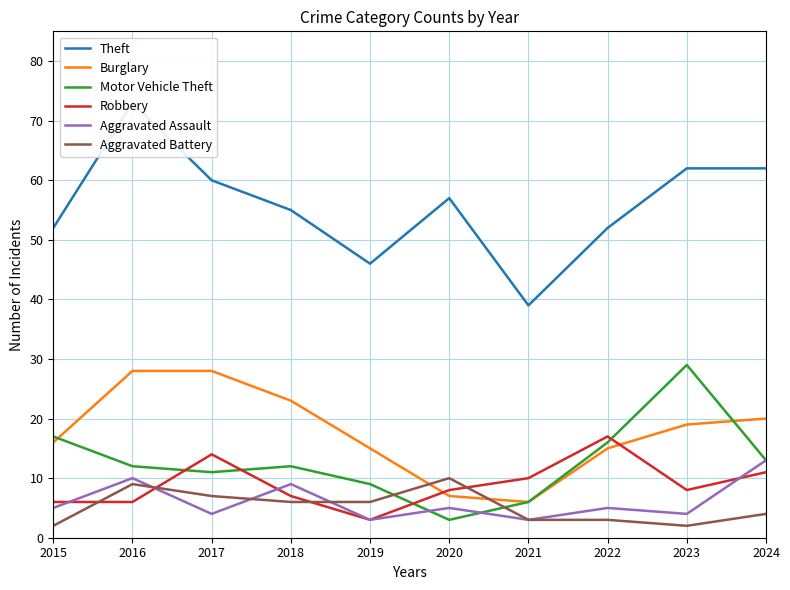

The Theft series shows 46 at 2019. True or false?

True